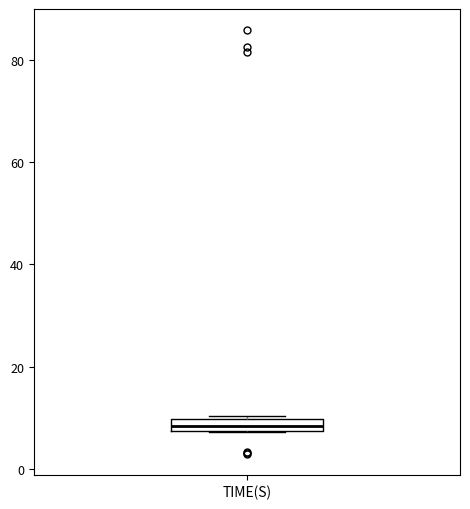

Where is the upper edge of the box for TIME(S) on the y-axis? The values are not printed on the chart, so give them approximately, as read against the axis.

10